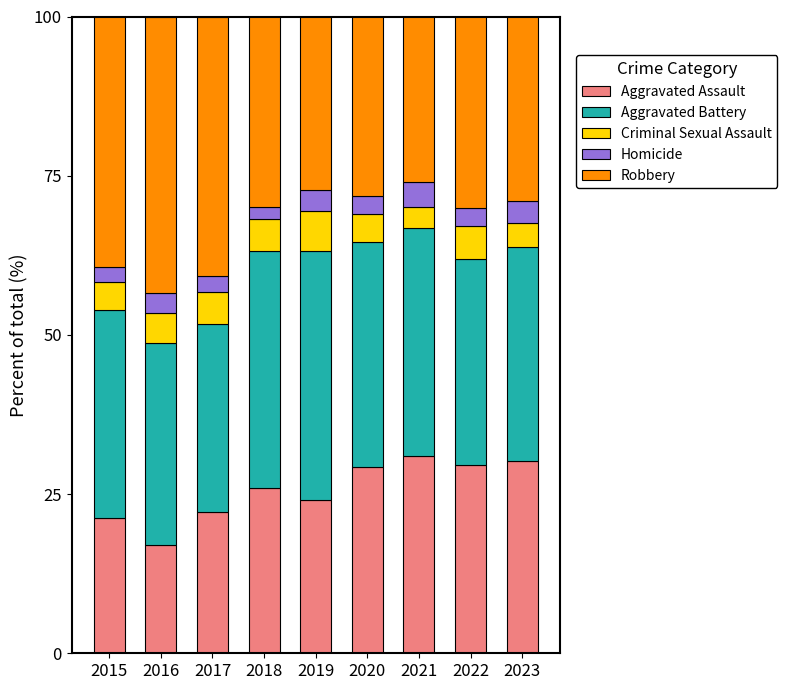

What is the total value across all series at 2017?

100.0